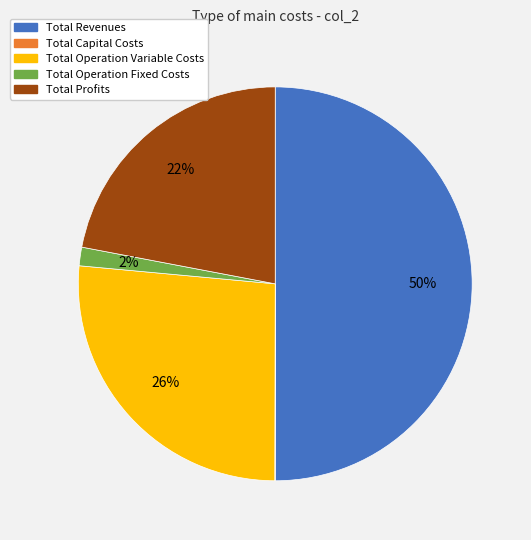

Approximately how many times larger is the value at Total Revenues compared to Total Profits?

2.3